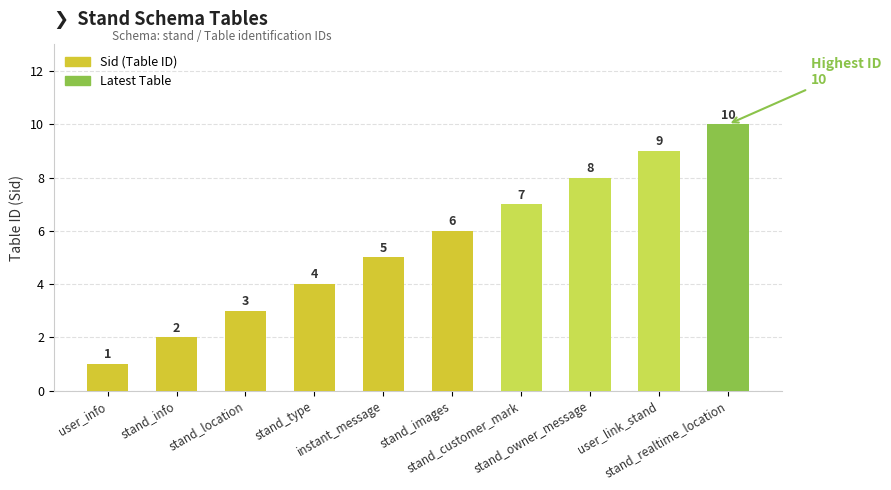

Reading left to right, list all the values displayed in this chart.

1	2	3	4	5	6	7	8	9	10